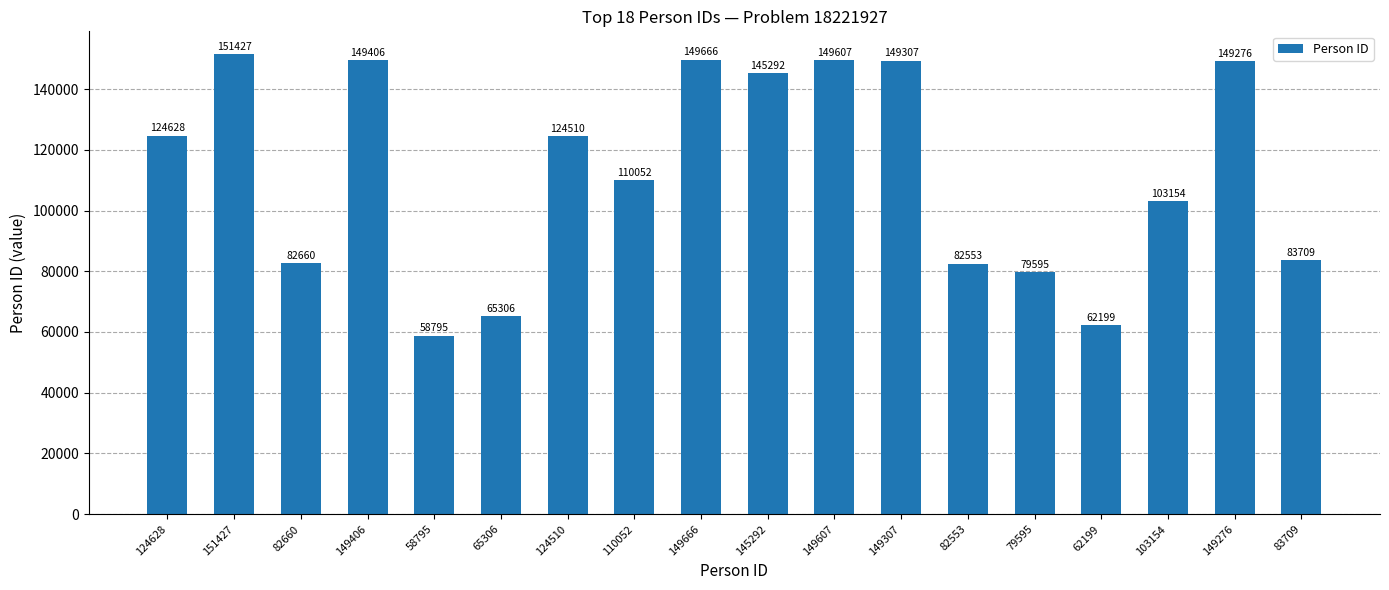

At which label is the value closest to 105111?

103154